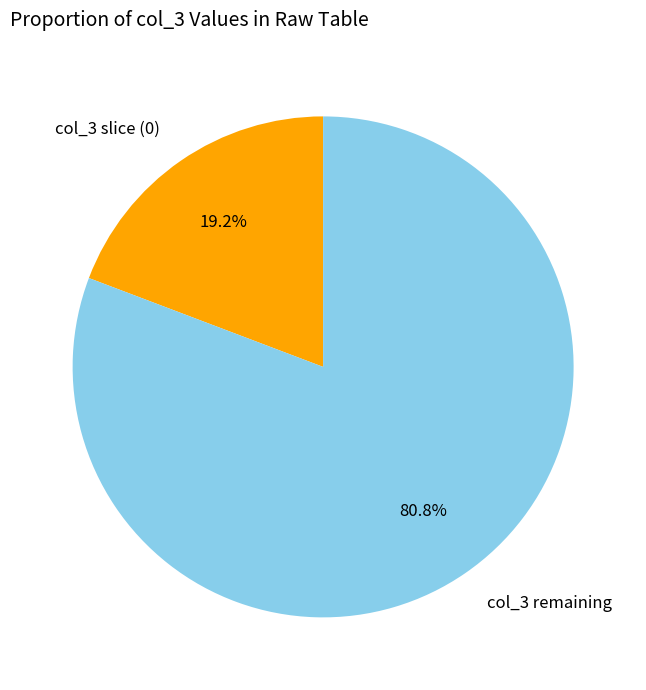

Rank the categories by value from lowest to highest.

col_3 slice (0), col_3 remaining